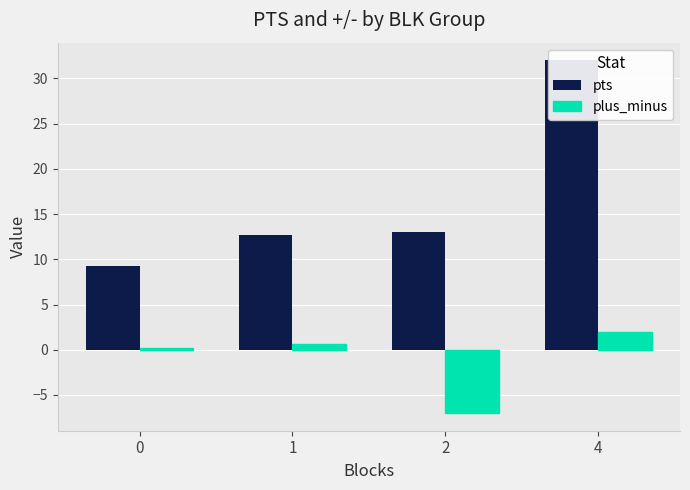

What is the total value across all series at 2?

6.0